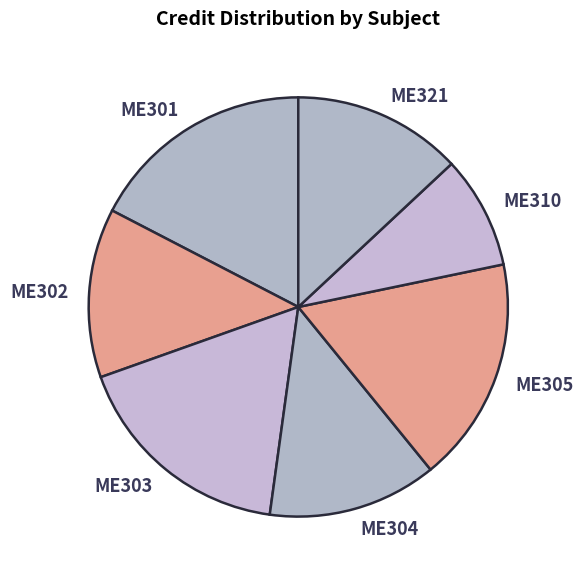

Does any single category account for the majority?

No